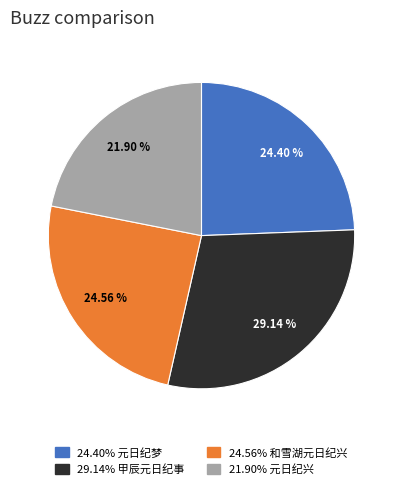

Is there a majority slice in this chart?

No